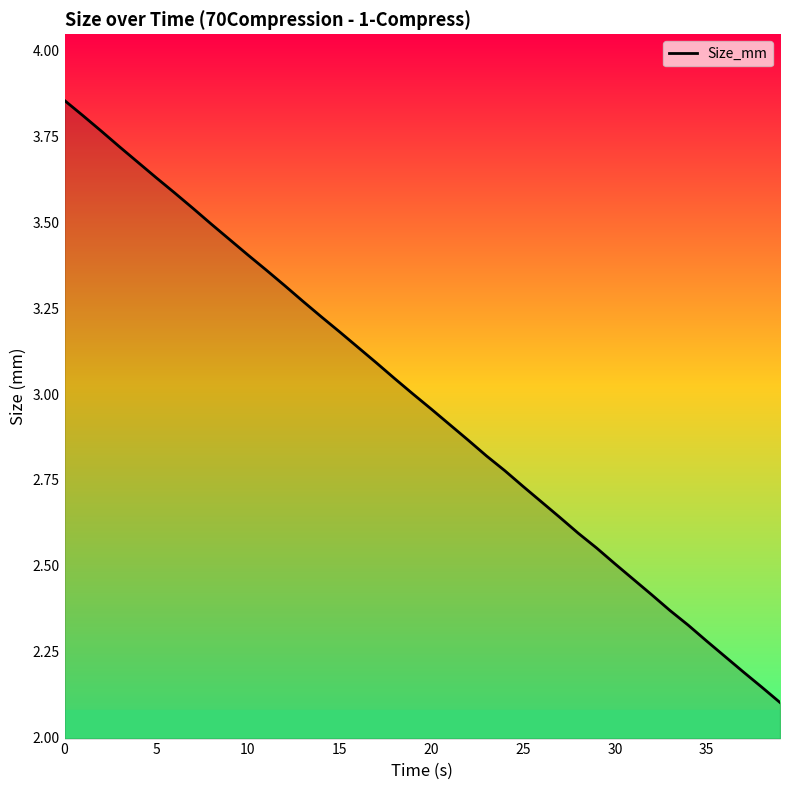

What is the difference between the maximum and minimum values?

1.8